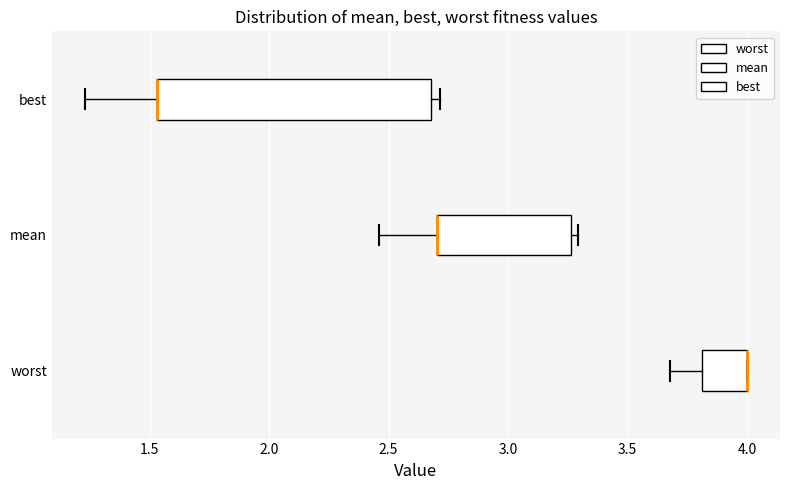

Reading bottom to top, transcribe this box plot: for each box, give where its median line is, the range the box spans, and where its two whiskers end, as read against the x-axis. The values are not printed on the chart, so give them approximately, as read against the axis.

worst: median 4.00 (drawn on the box's right edge), box 3.80 to 4.00, whiskers 3.70 to 4.00
mean: median 2.70 (drawn on the box's left edge), box 2.70 to 3.25, whiskers 2.45 to 3.30
best: median 1.55 (drawn on the box's left edge), box 1.55 to 2.70, whiskers 1.25 to 2.70 (just right of the box's right edge)